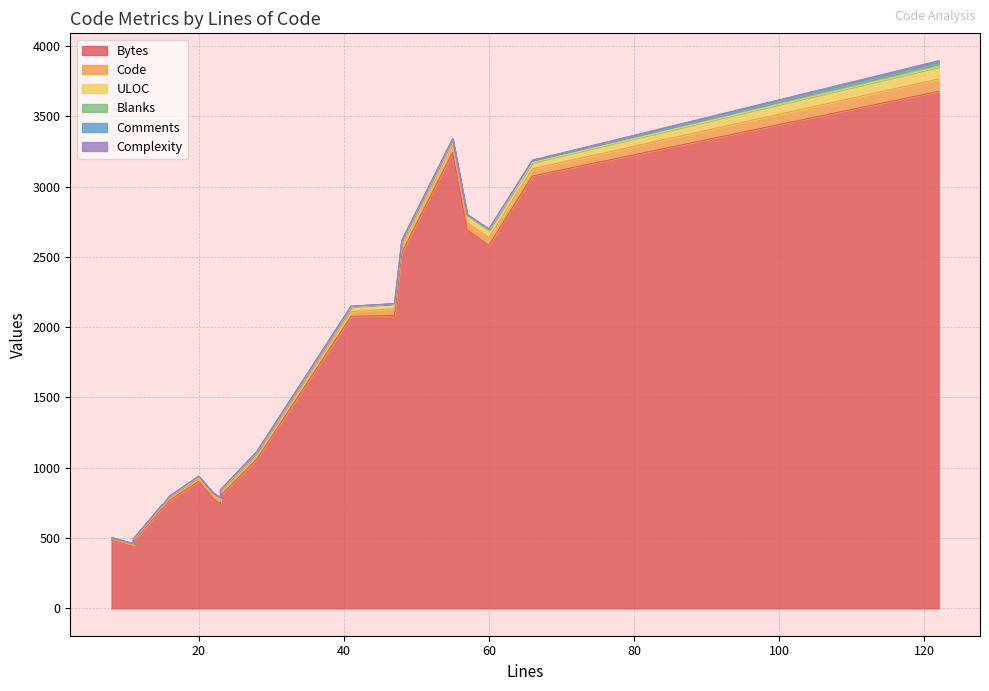

Which category has the highest value across all series?

122